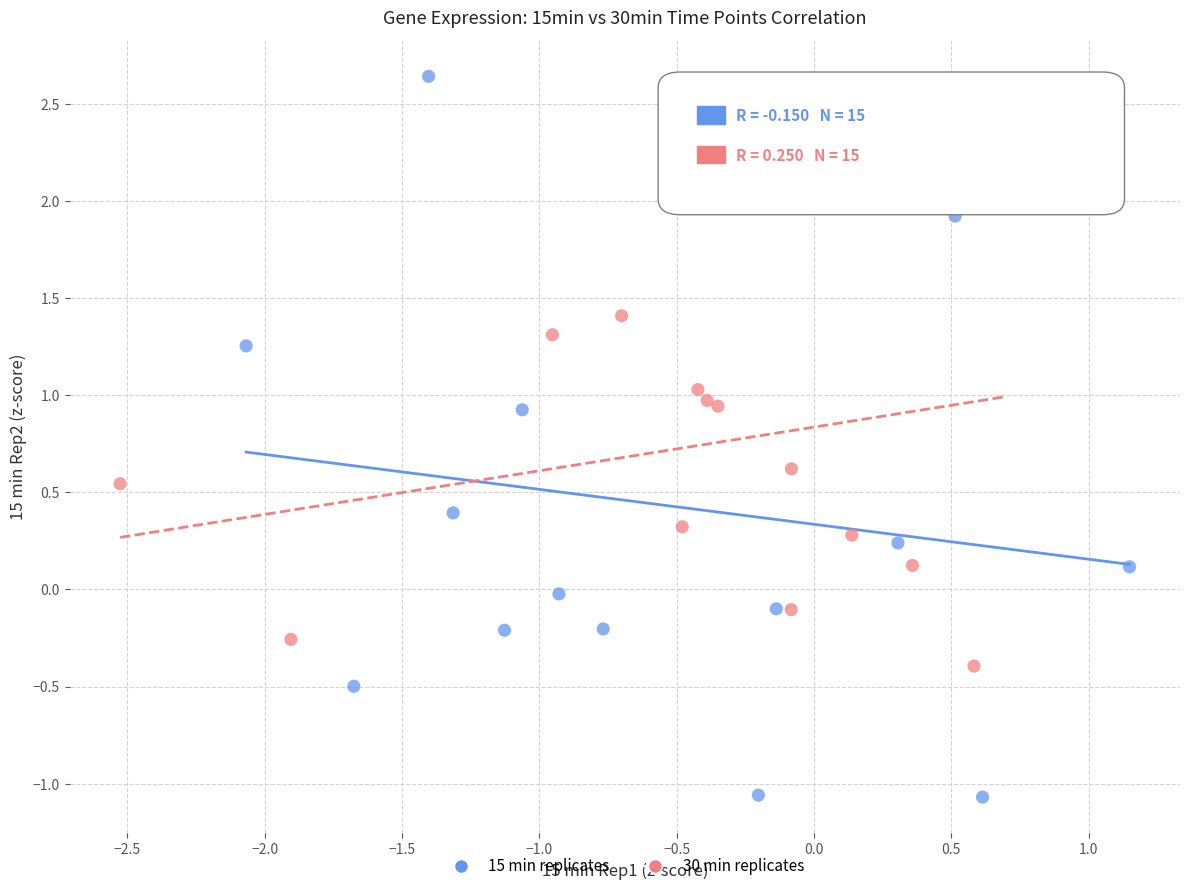

What are all the series names shown in the legend?

15 min replicates, 30 min replicates